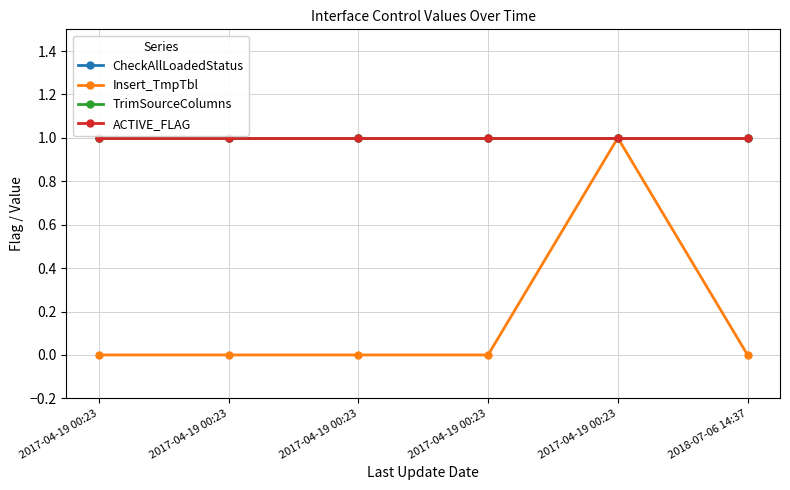

True or false: Insert_TmpTbl has a value of 1 at 2017-04-19 00:23.

False